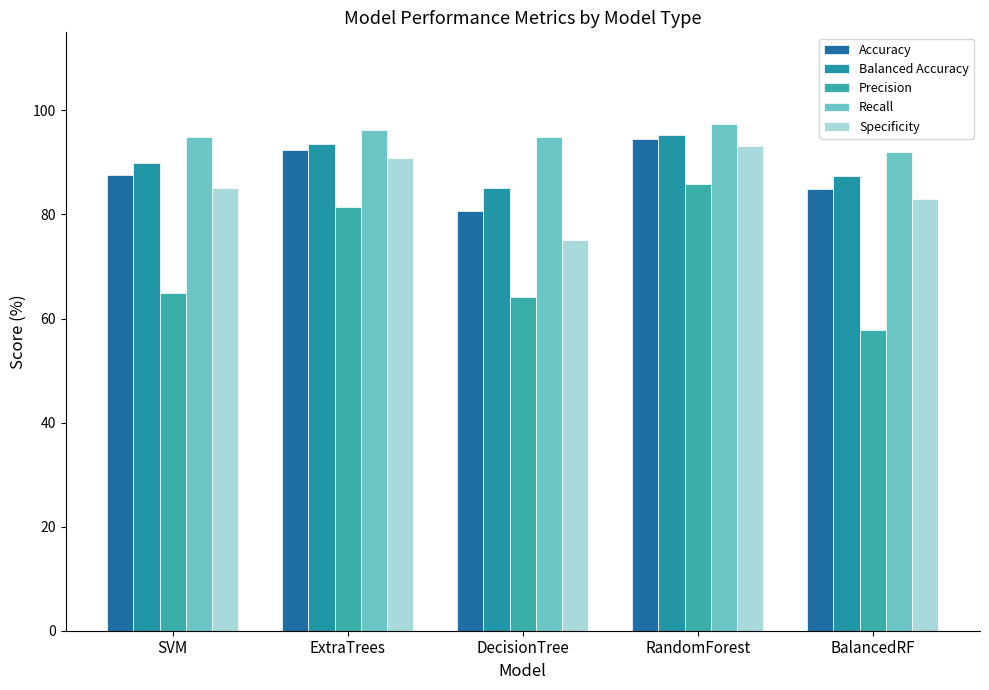

At which label does Recall first exceed 94?

SVM